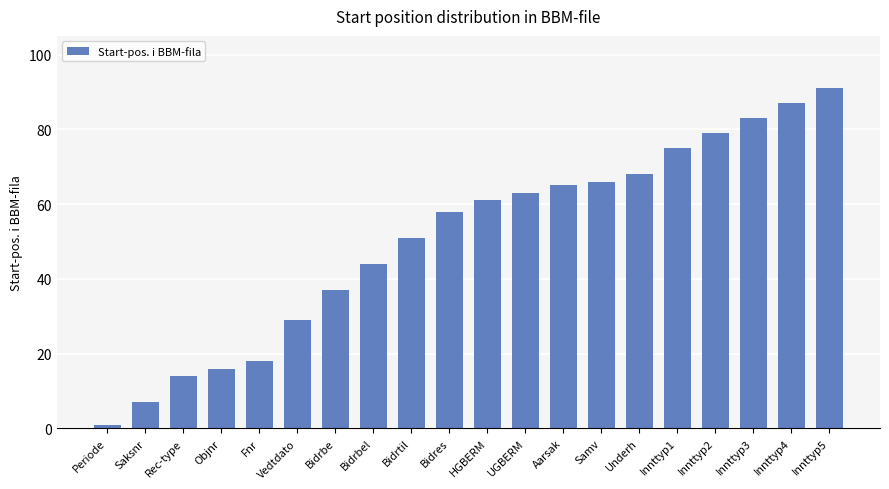

Does the chart contain stacked bars?

No